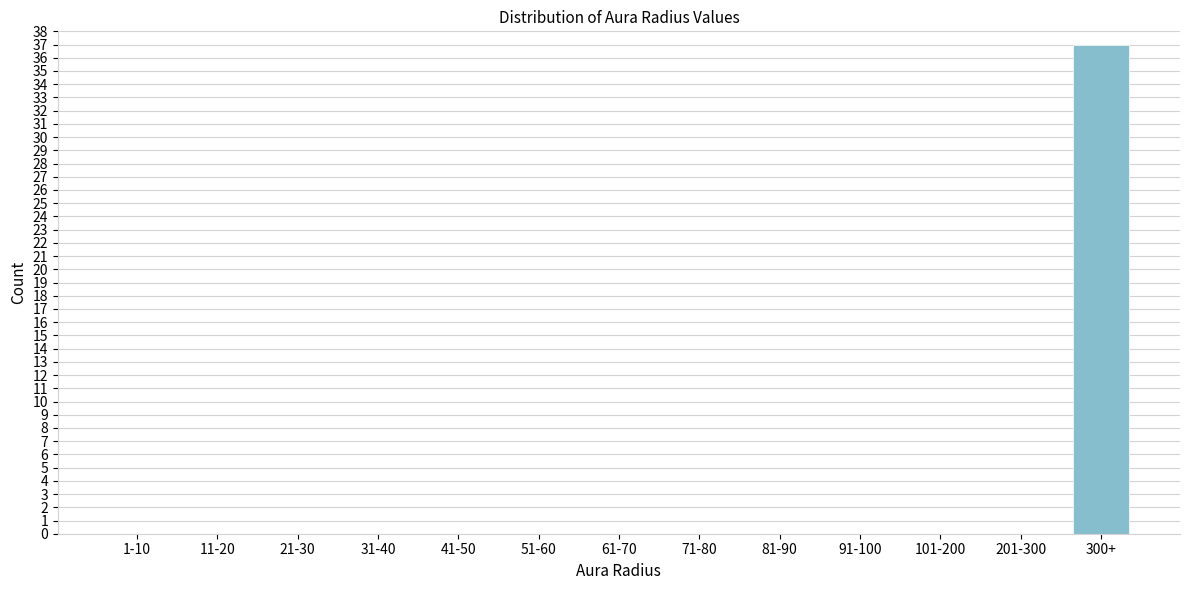

Reading left to right, extract all data points from this chart.

1-10=0	11-20=0	21-30=0	31-40=0	41-50=0	51-60=0	61-70=0	71-80=0	81-90=0	91-100=0	101-200=0	201-300=0	300+=37